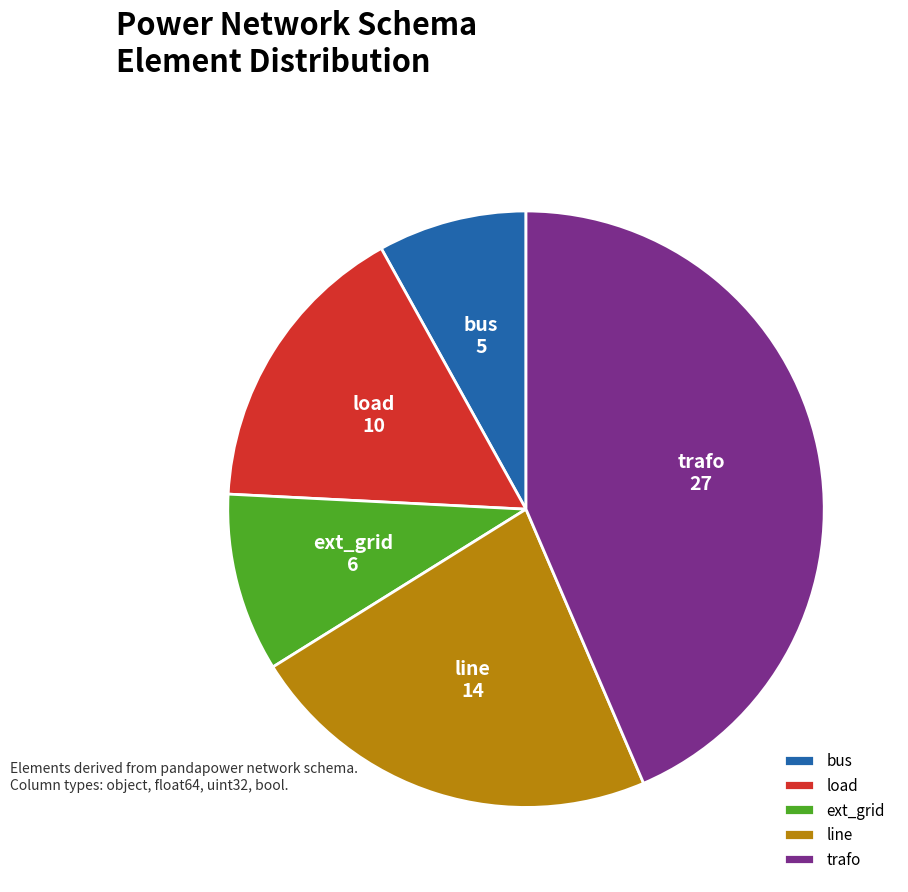

Approximately how many times larger is the value at bus compared to line?

0.4